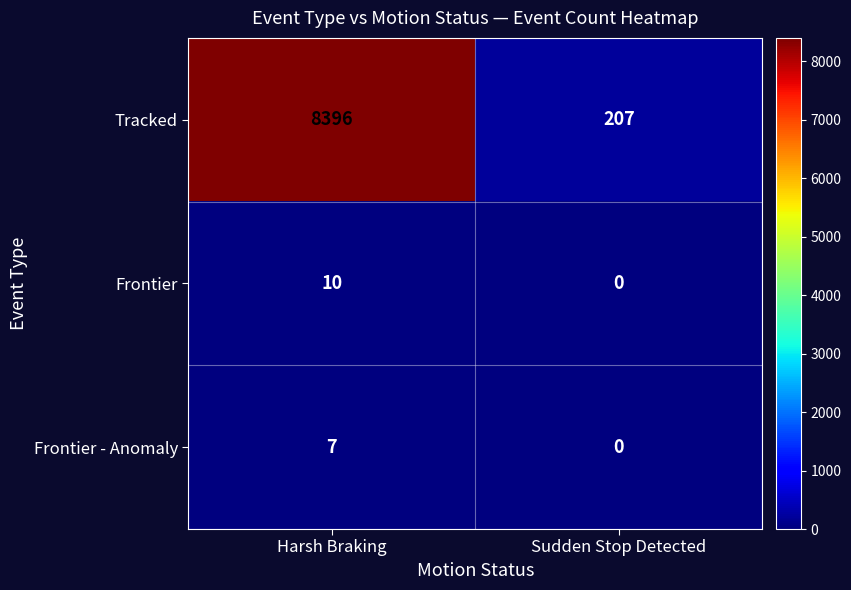

What is the difference between the maximum and minimum values in the Tracked series?

8189